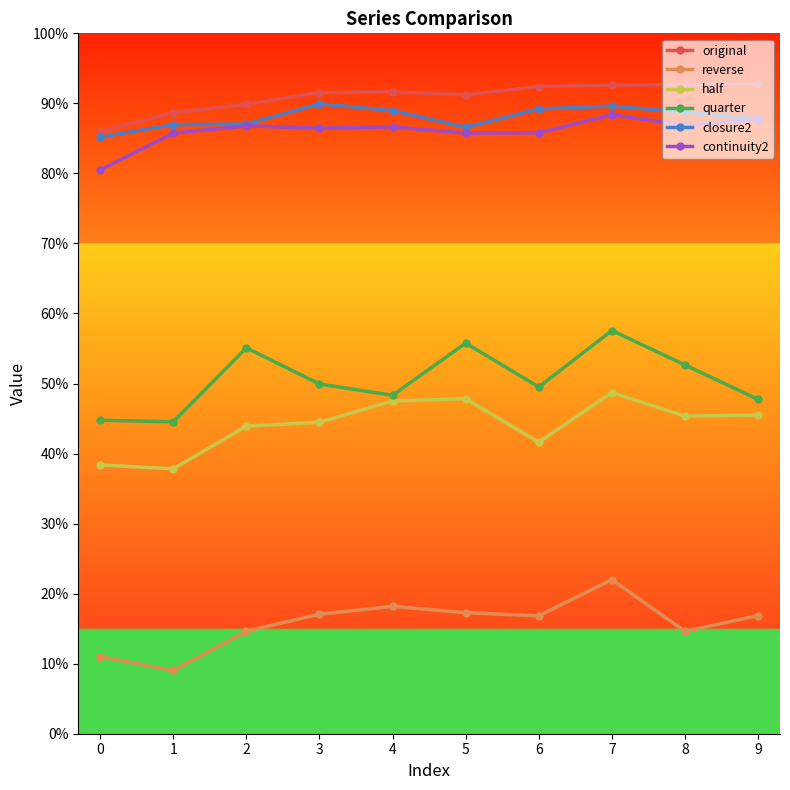

Which series has the widest spread of values?

quarter